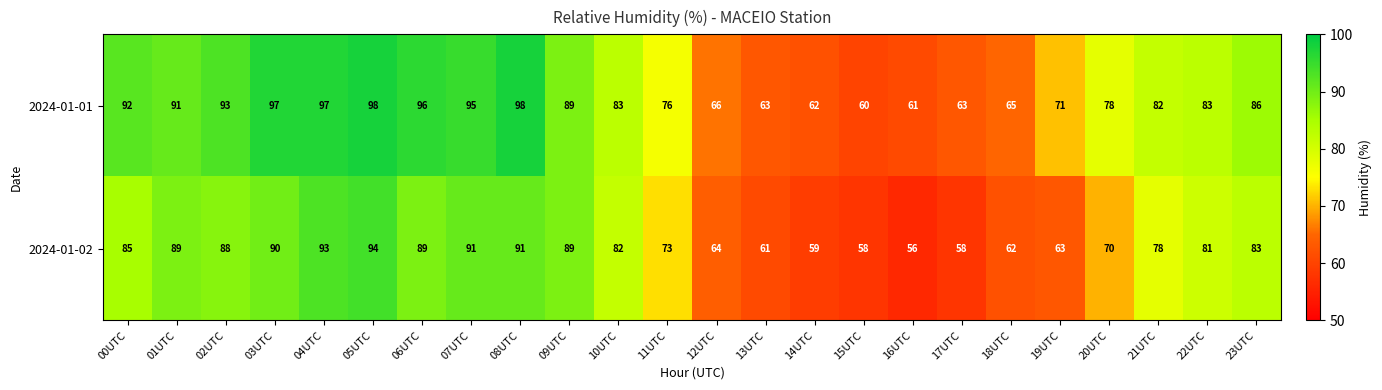

Where is 2024-01-02 nearest to the value 75?

11UTC